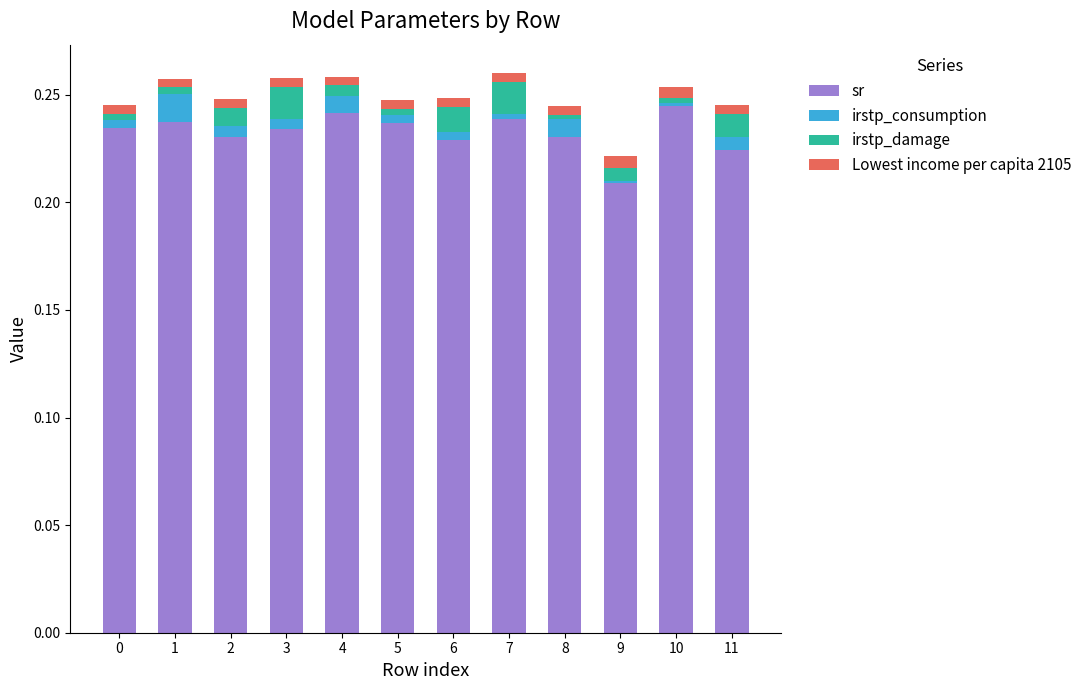

What are all the series names shown in the legend?

sr, irstp_consumption, irstp_damage, Lowest income per capita 2105